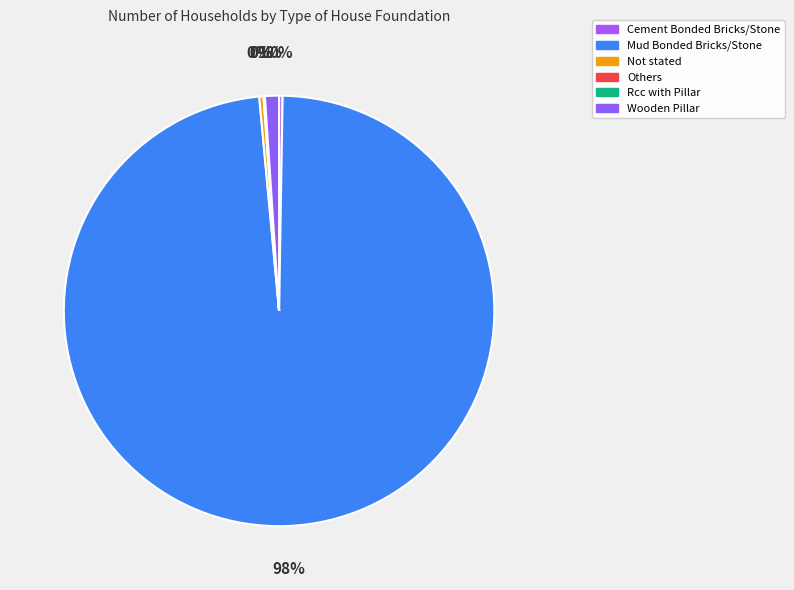

What portion of the pie excludes Not stated?

99.7%